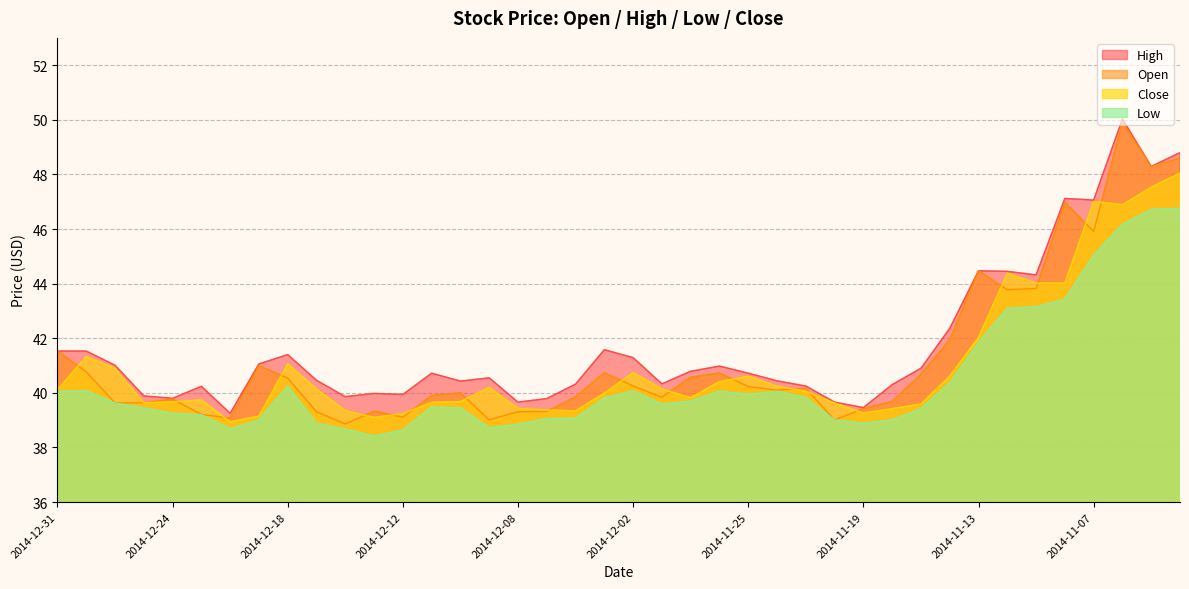

What is the average value of the Low series?

40.4